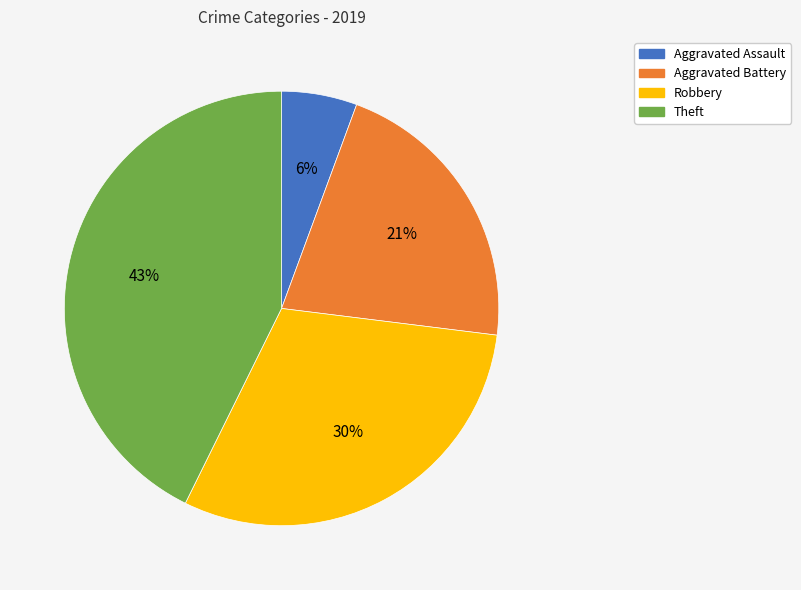

To the nearest percent, what percentage of the pie is Aggravated Assault?

6%